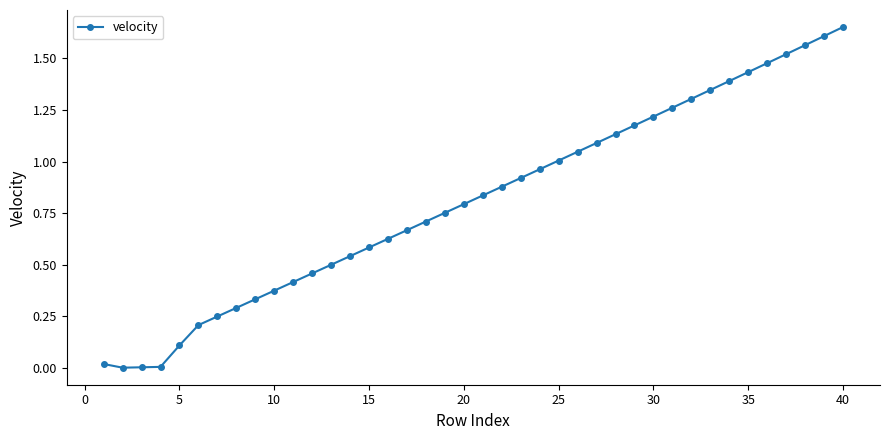

Does the chart display data point markers on the line(s)?

Yes